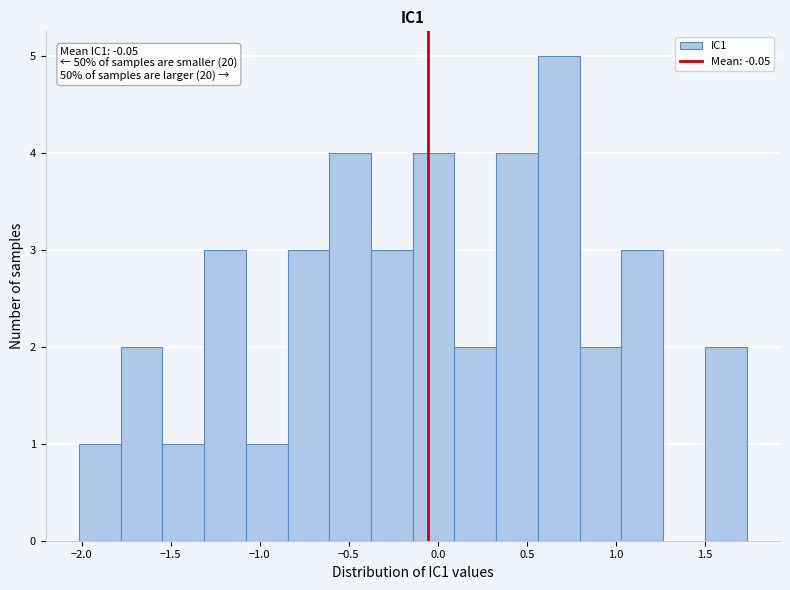

Over which range of the x-axis is the bar tallest?

0.55 to 0.80